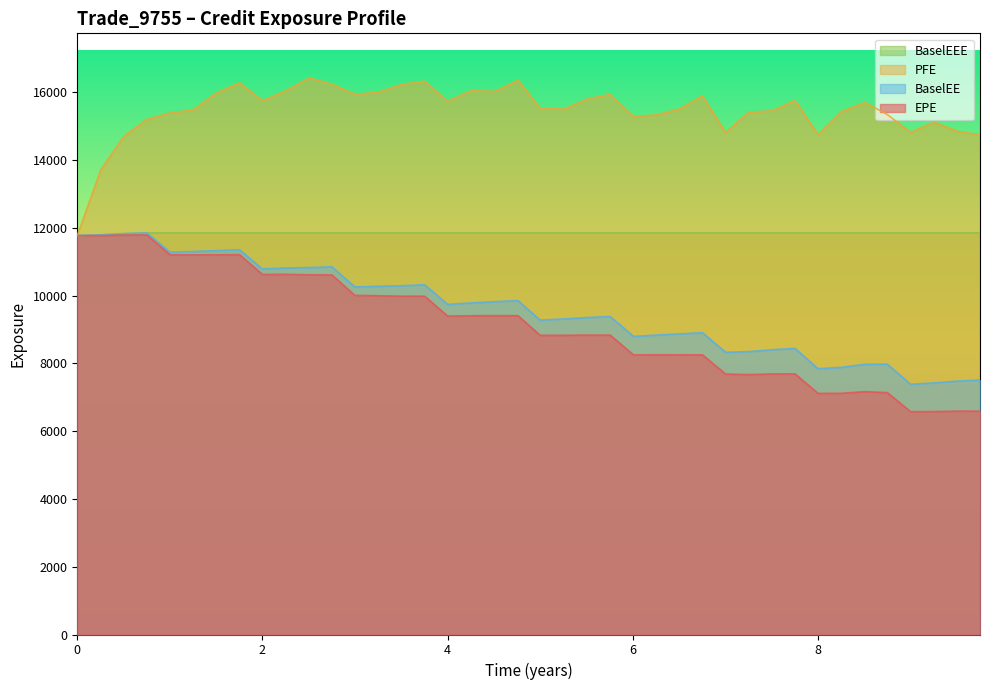

What is the greatest value displayed?

16420.4